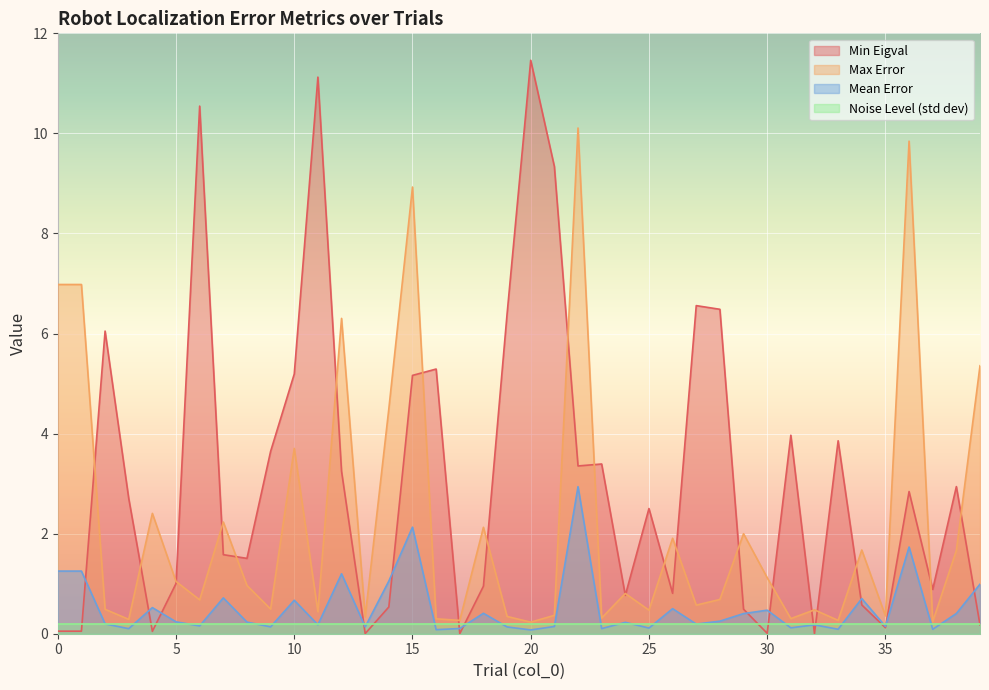

At which category is the sum across all series the highest?

22